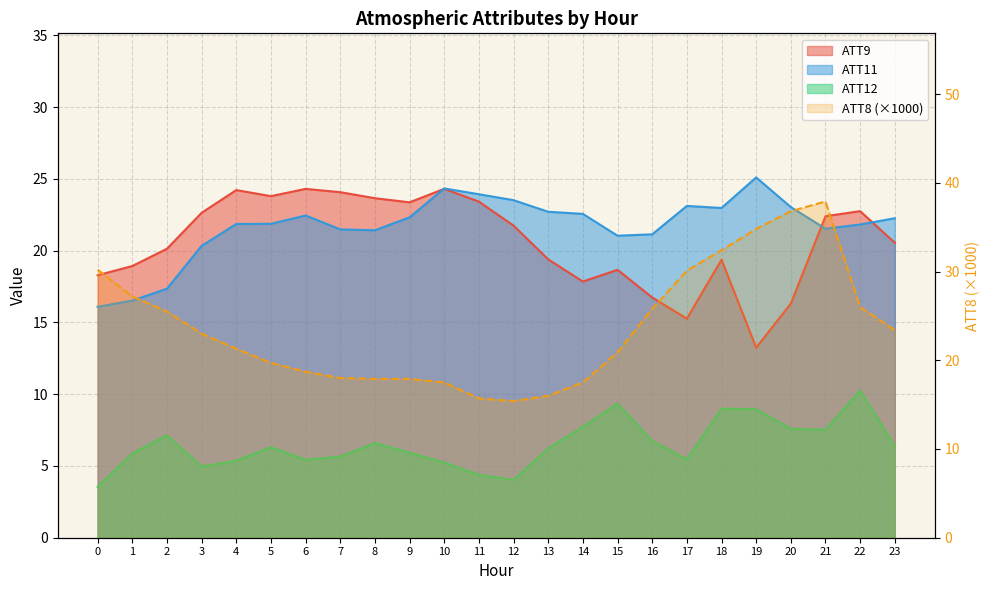

What is the maximum value shown in the chart?

37.9